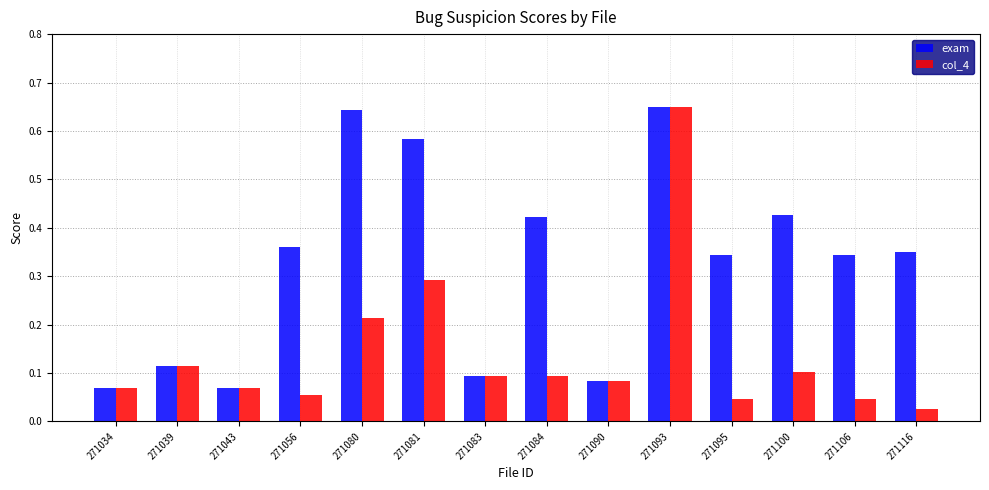

Is the value of col_4 at 271116 greater than the value of exam at 271080?

No